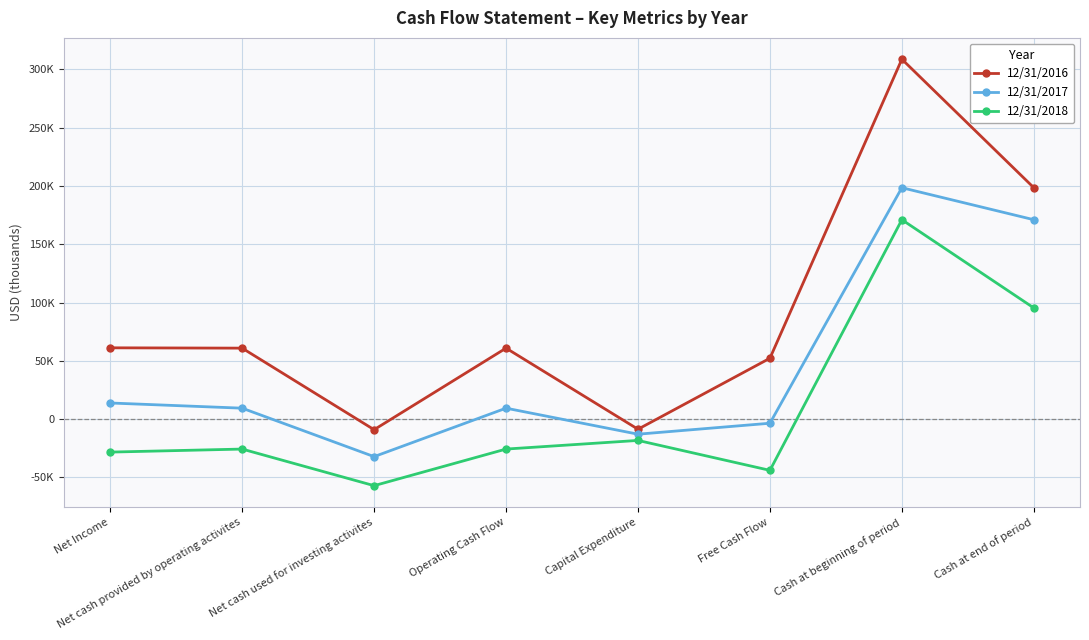

True or false: 12/31/2017 and 12/31/2018 intersect in this chart.

False